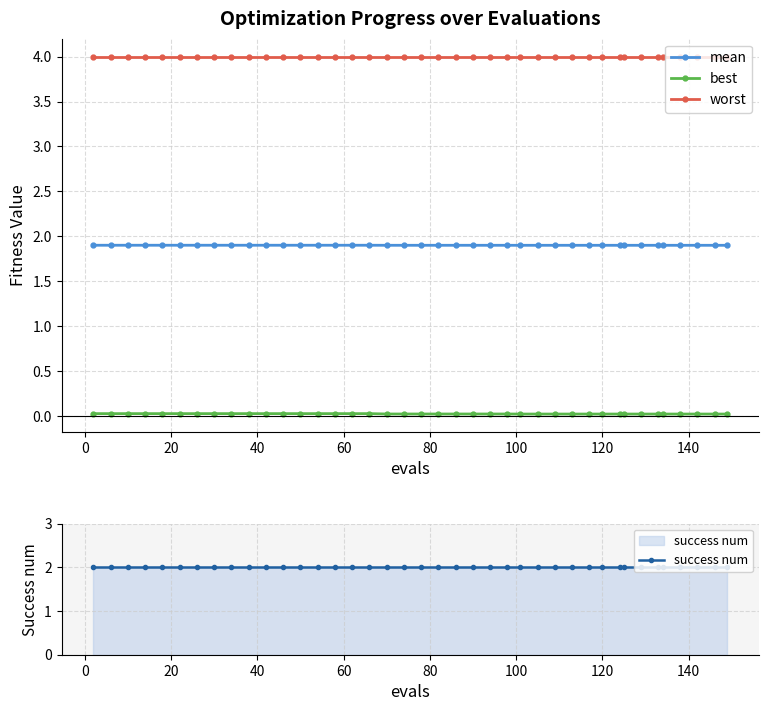

Does the chart have visible grid lines?

Yes